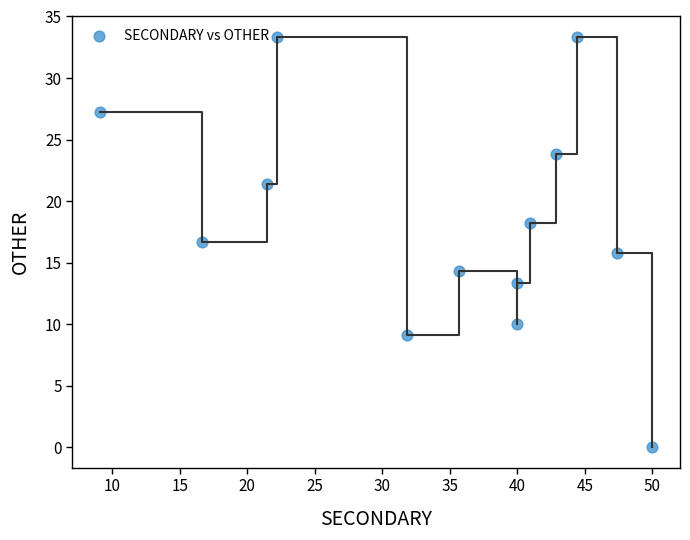

What is the range of Y values (max minus min)?

33.3